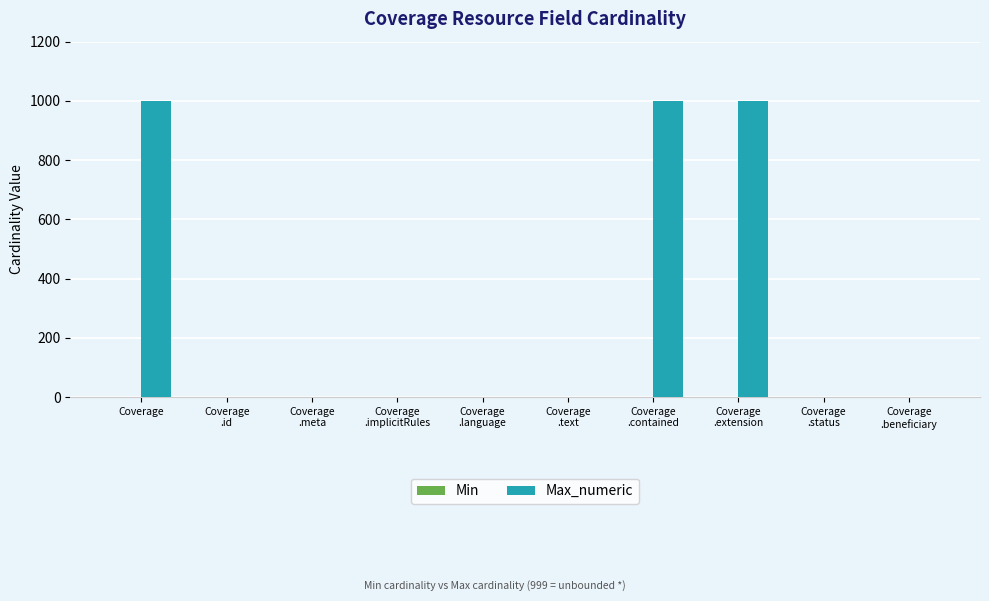

Which series has the largest total across all categories?

Max_numeric